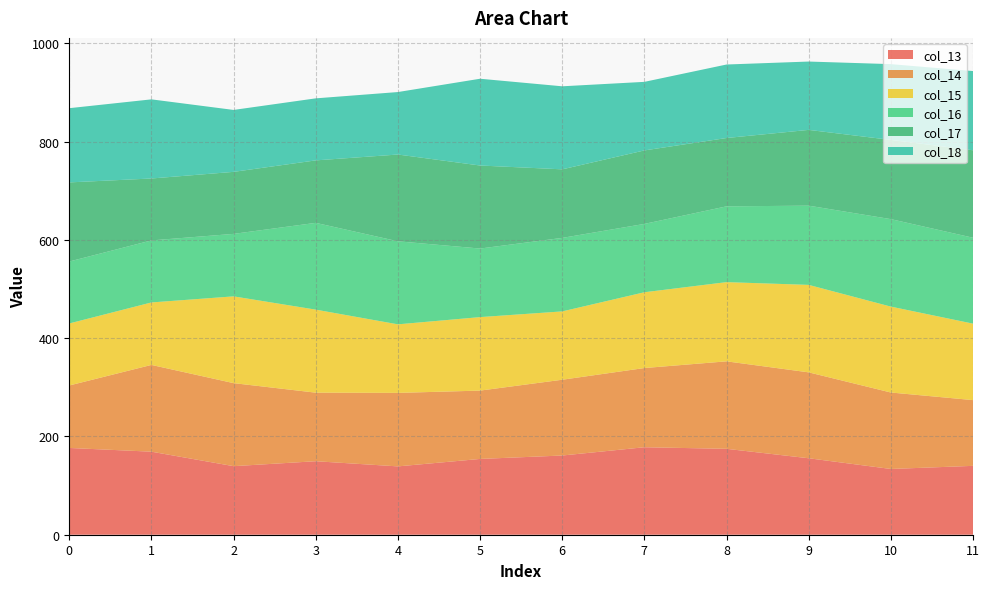

Reading left to right, extract all data points from this chart.

col_13: 0=176.5	1=169.0	2=139.5	3=149.5	4=139.0	5=154.2	6=161.2	7=178.0	8=174.8	9=155.6	10=133.8	11=140.1
col_14: 0=127.1	1=176.5	2=169.0	3=139.5	4=149.5	5=139.0	6=154.2	7=161.2	8=178.0	9=174.8	10=155.6	11=133.8
col_15: 0=126.2	1=127.1	2=176.5	3=169.0	4=139.5	5=149.5	6=139.0	7=154.2	8=161.2	9=178.0	10=174.8	11=155.6
col_16: 0=126.0	1=126.2	2=127.1	3=176.5	4=169.0	5=139.5	6=149.5	7=139.0	8=154.2	9=161.2	10=178.0	11=174.8
col_17: 0=161.0	1=126.0	2=126.2	3=127.1	4=176.5	5=169.0	6=139.5	7=149.5	8=139.0	9=154.2	10=161.2	11=178.0
col_18: 0=151.0	1=161.0	2=126.0	3=126.2	4=127.1	5=176.5	6=169.0	7=139.5	8=149.5	9=139.0	10=154.2	11=161.2